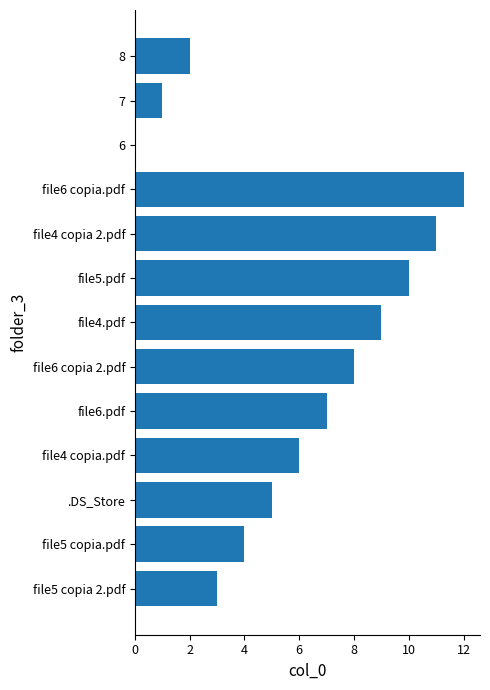

What is the change in value from file5 copia.pdf to file6 copia 2.pdf?

+4